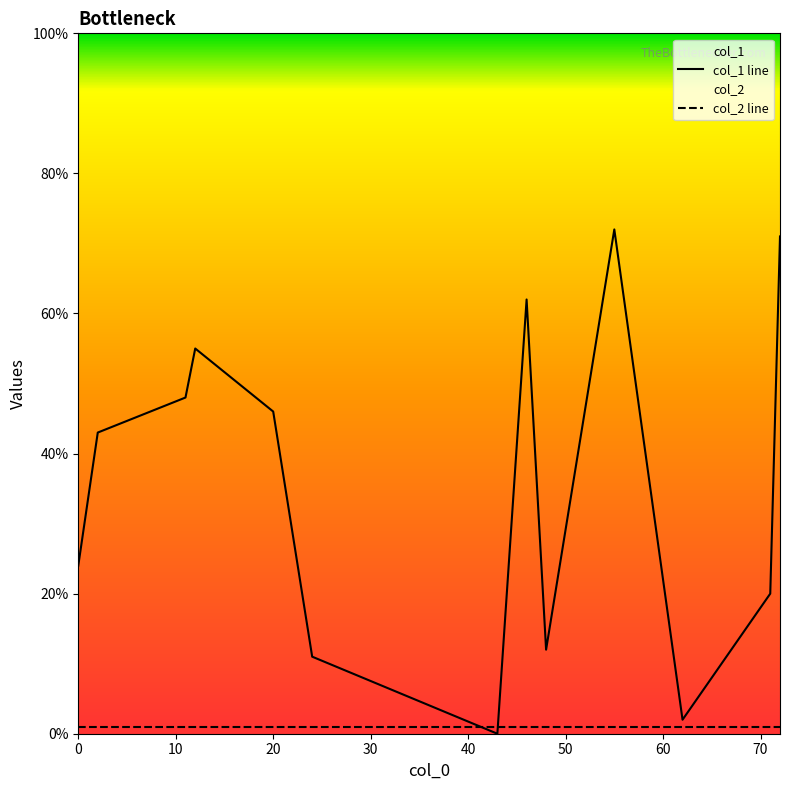

What is the highest value of the col_2 line series?

1